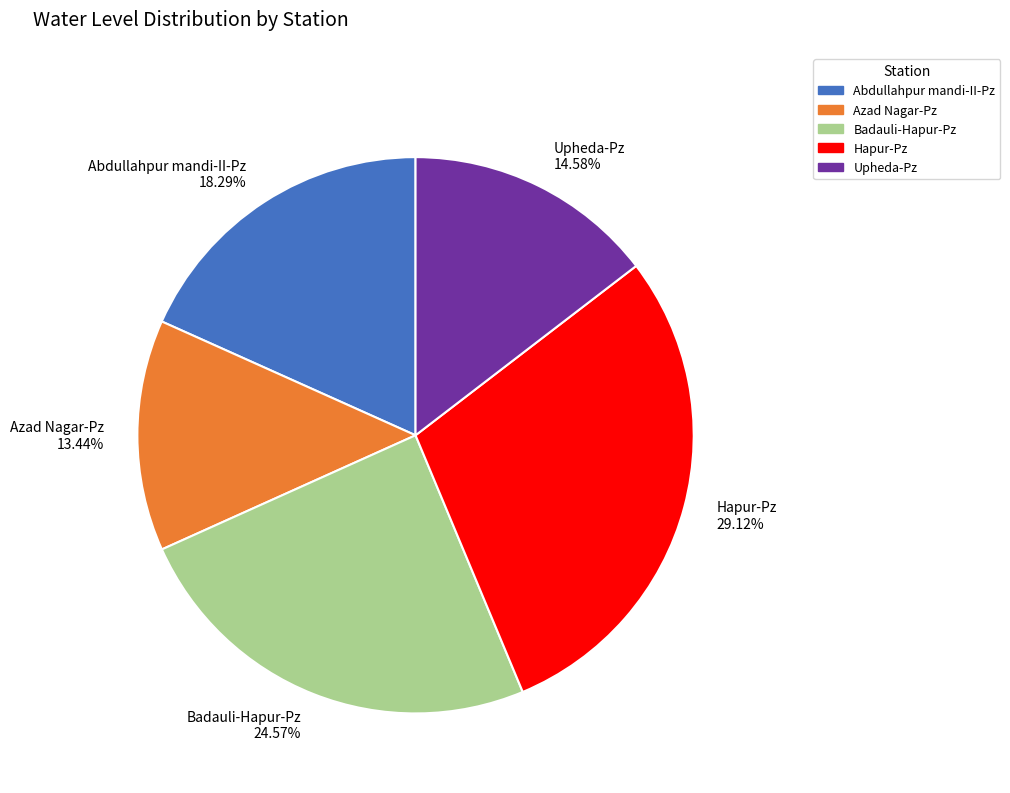

Does any single category account for the majority?

No